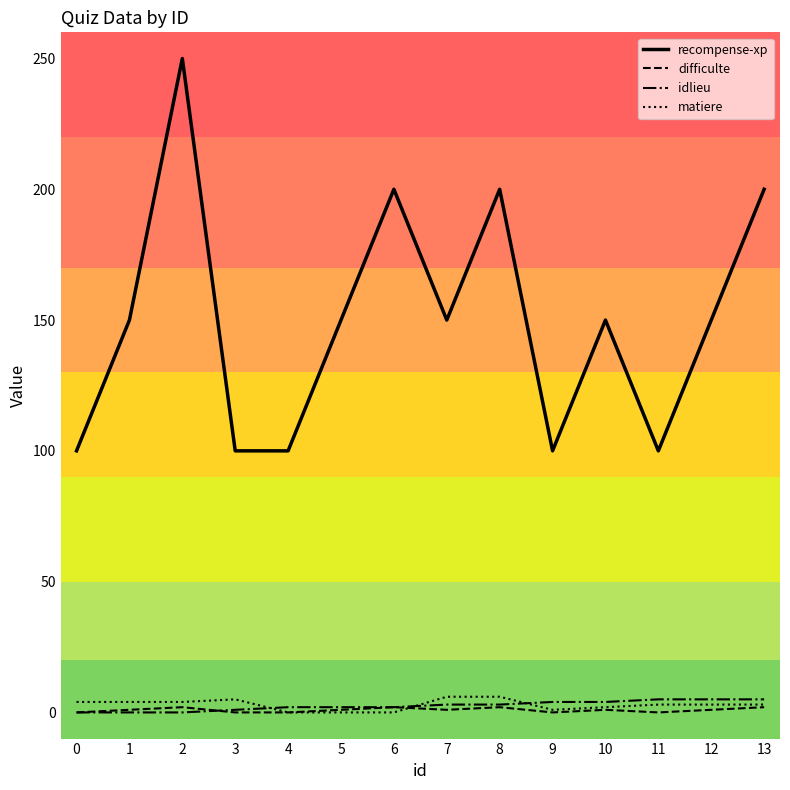

Which series has the largest range (max minus min)?

recompense-xp